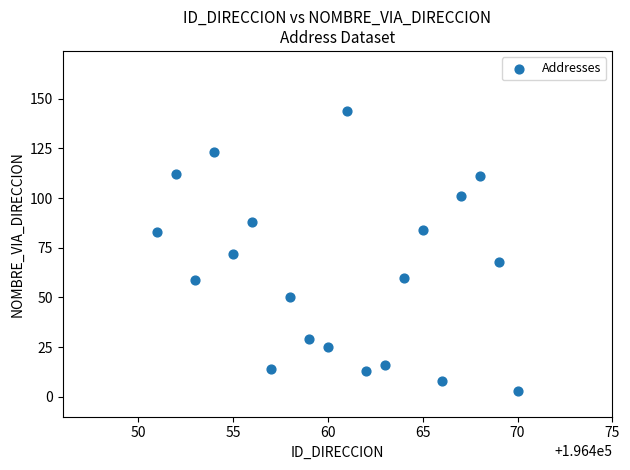

What is the range of Y values (max minus min)?

141